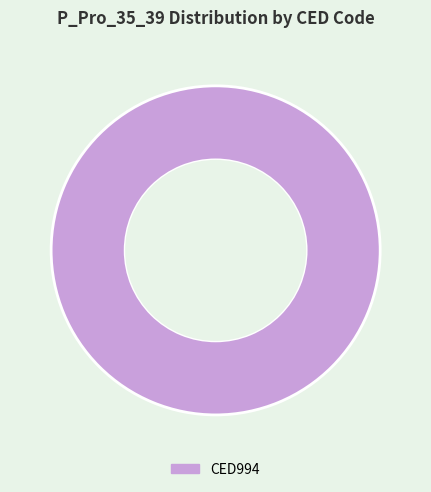

Is there a majority slice in this chart?

Yes